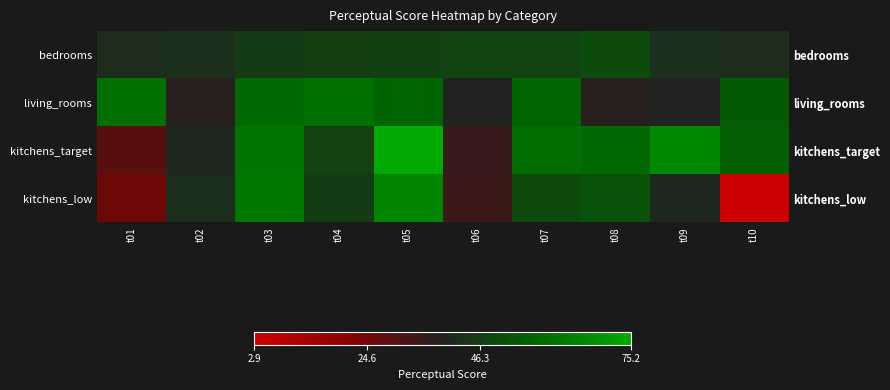

Where does the kitchens_low series first go above 45?

t03